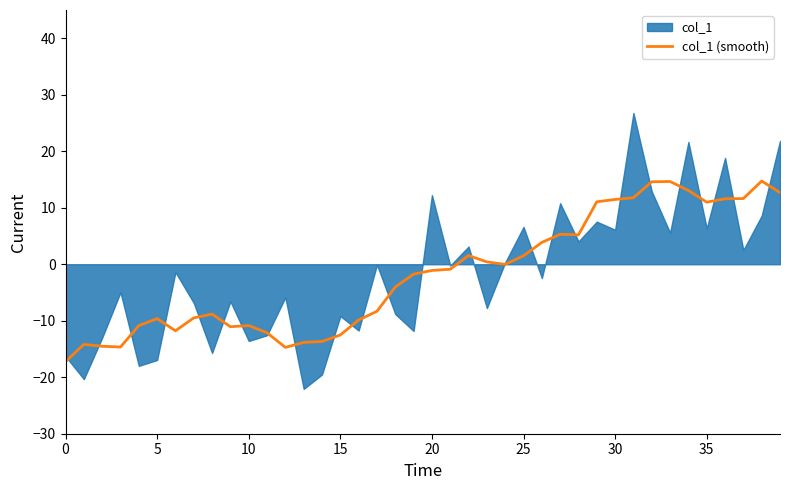

Is it true that col_1 (smooth) equals -16.5 at 5?

False